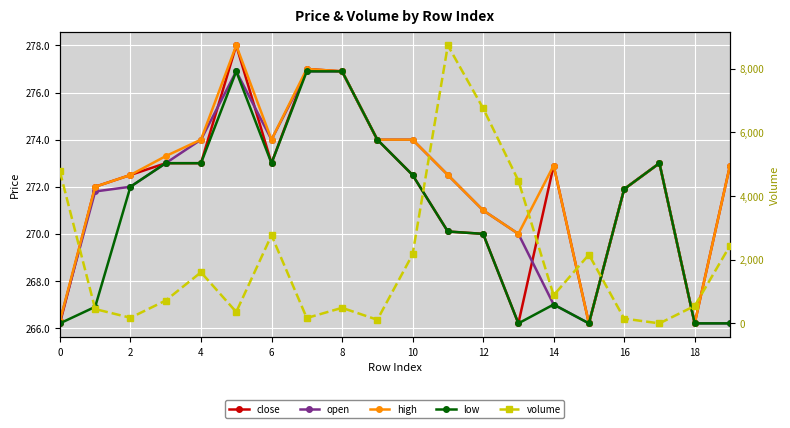

What is the difference between the second highest and second lowest values in the volume series?

6646.0